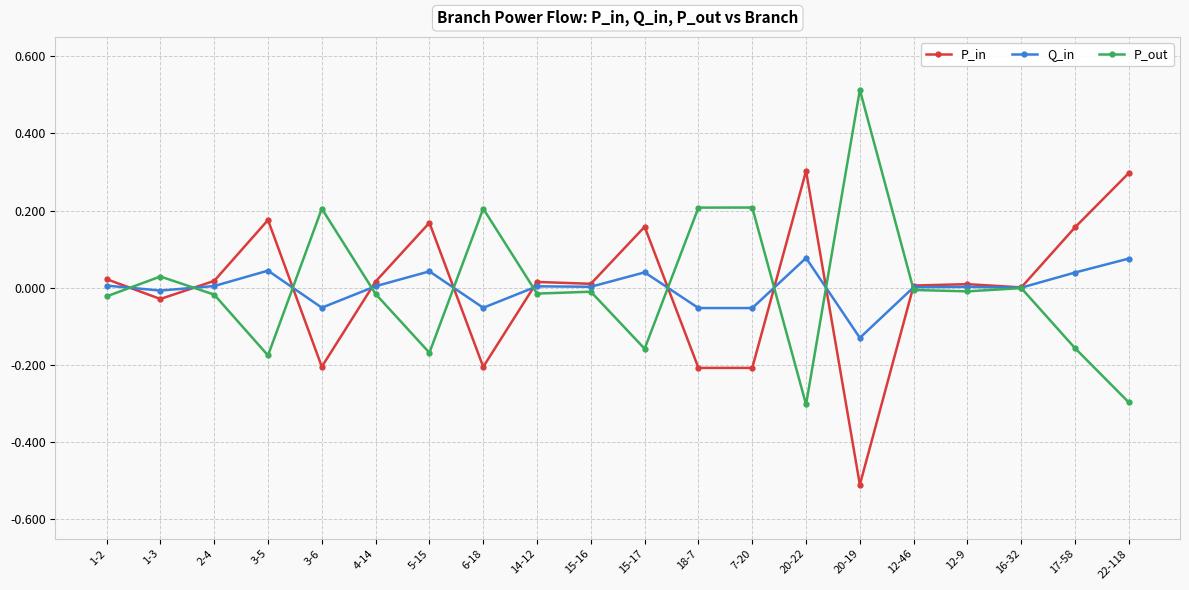

Is it true that P_in equals 0.0 at 2-4?

True